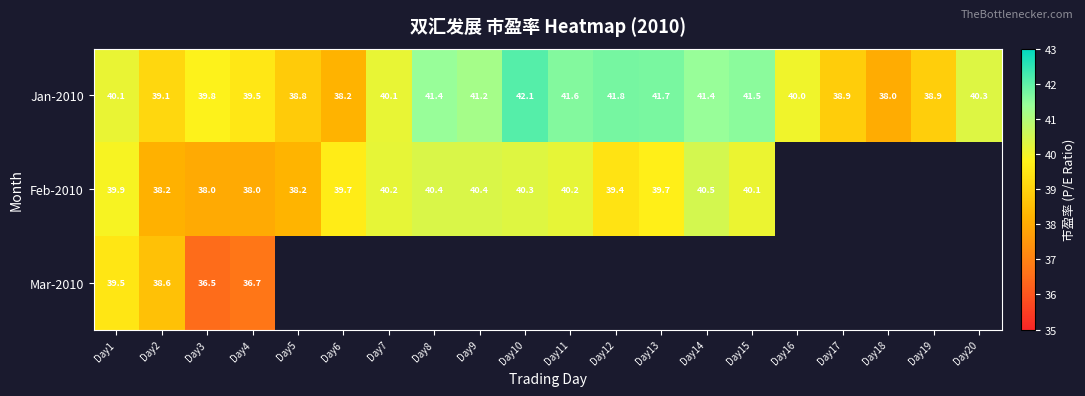

What is the lowest value of the Feb-2010 series?

38.0